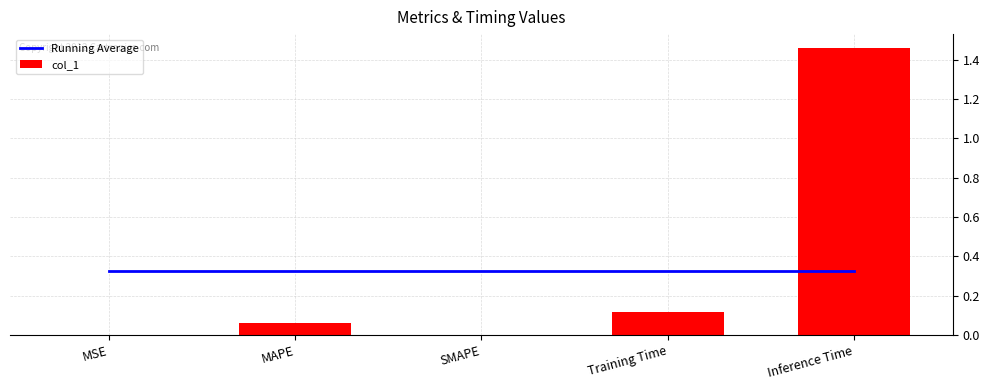

Rank the series by their maximum value, from lowest to highest.

Running Average, col_1